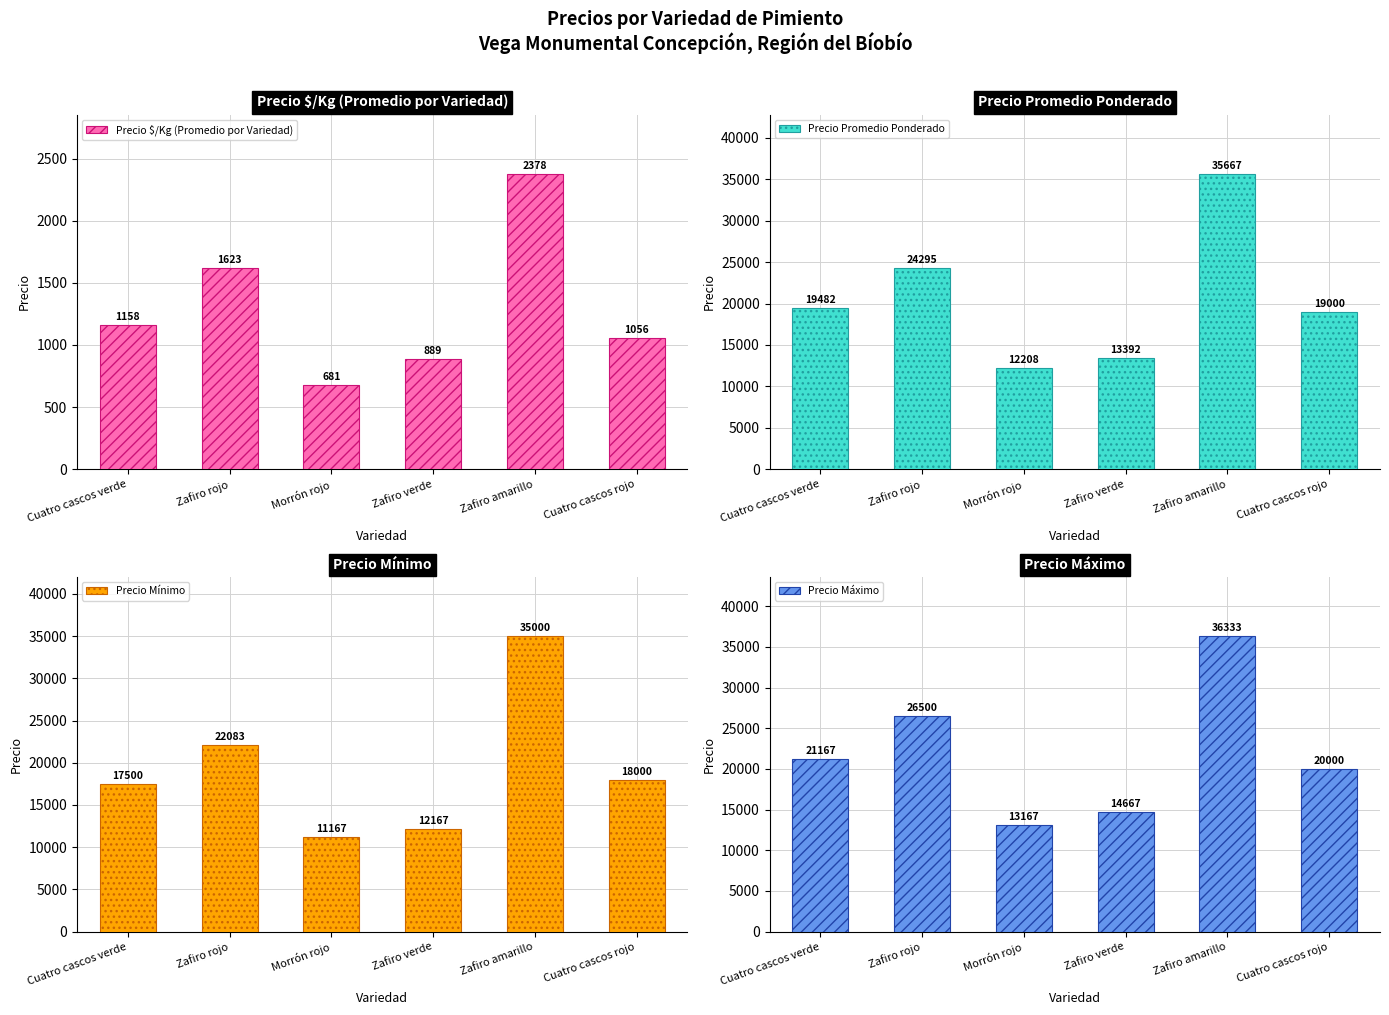

Which series has the widest spread of values?

Precio Mínimo